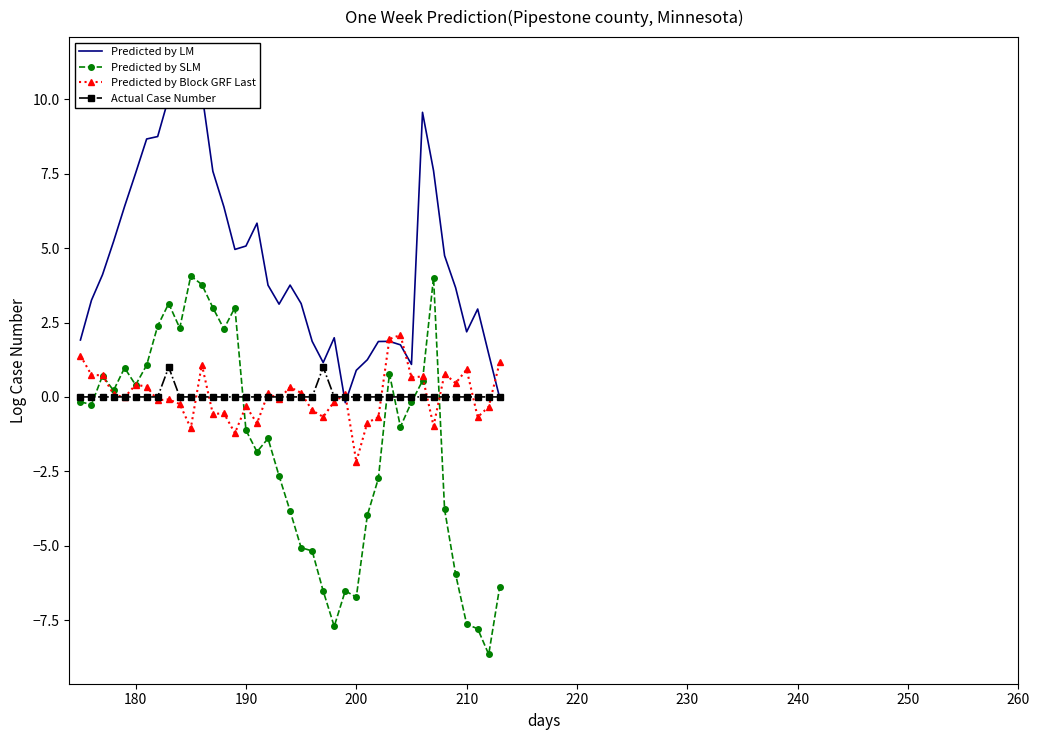

Which series has the widest spread of values?

Predicted by SLM